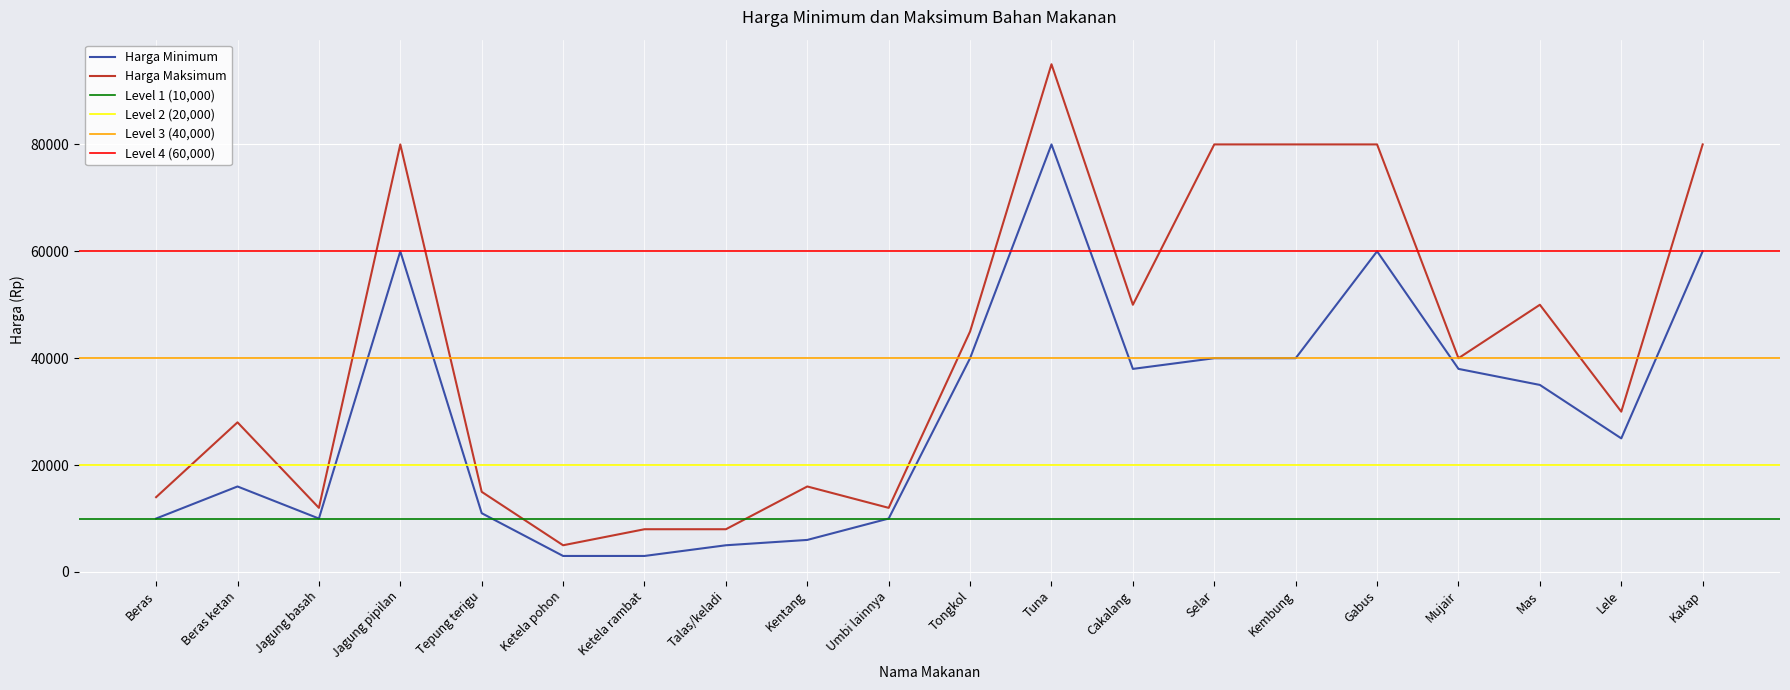

Where does the Harga Maksimum series first go above 40000?

Jagung pipilan